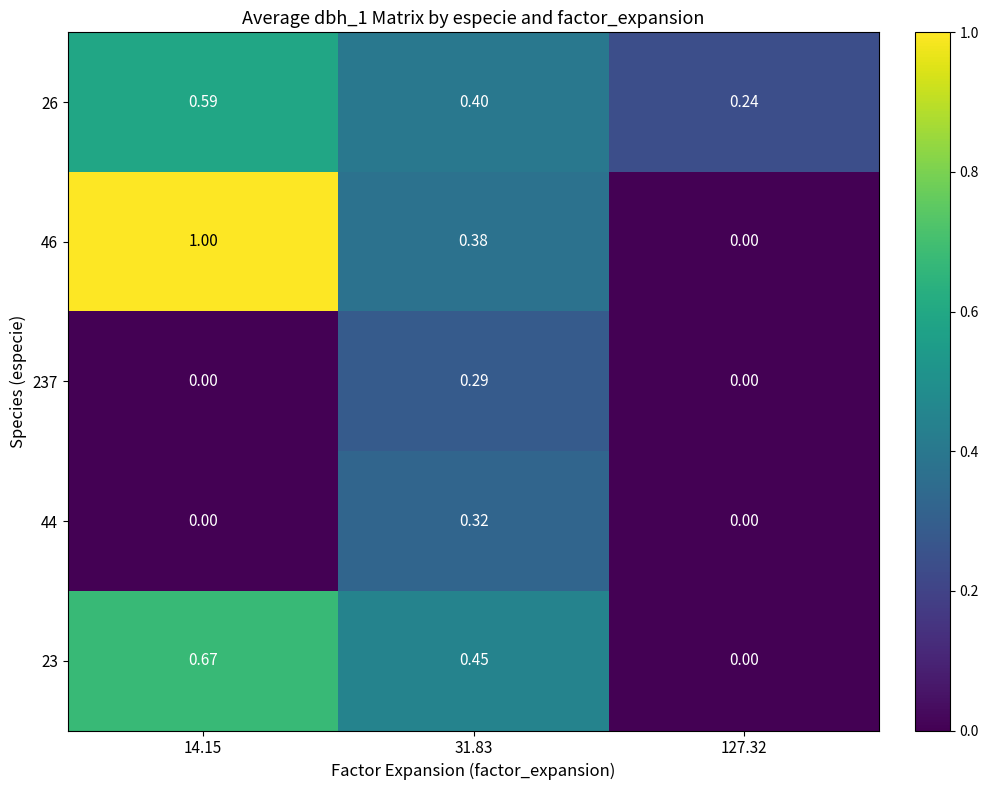

Rank the series at 31.83 from lowest to highest value.

237, 44, 46, 26, 23